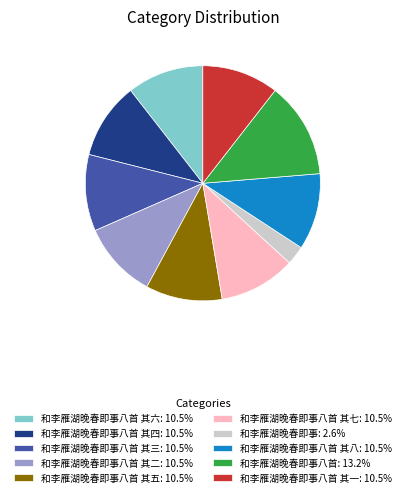

Do 和李雁湖晚春即事八首 其八: 10.5% and 和李雁湖晚春即事八首 其一: 10.5% together represent more than half of the pie?

No